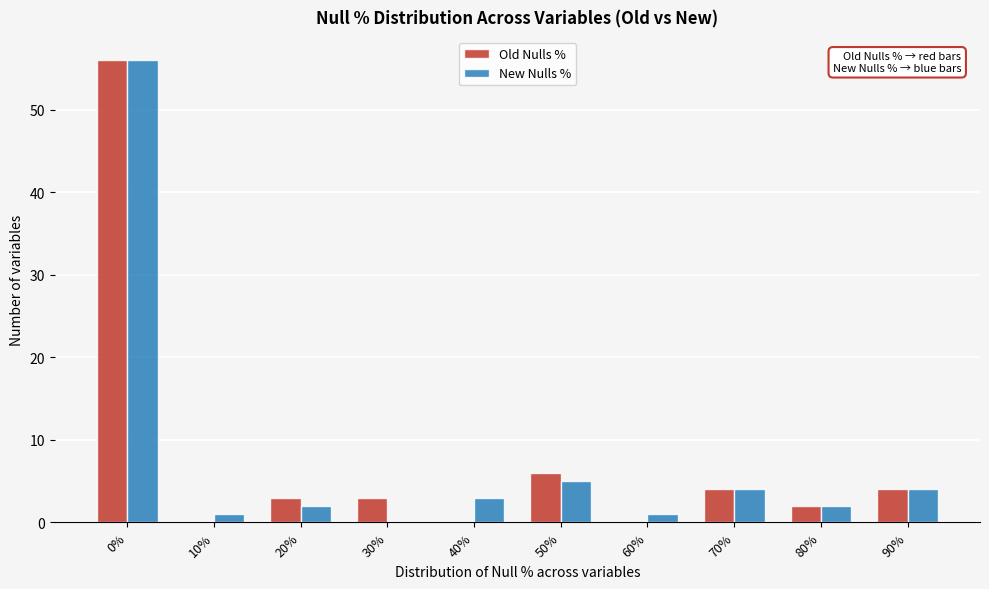

Reading left to right, what are all the values shown in this chart?

Old Nulls %: 0%=56	10%=0	20%=3	30%=3	40%=0	50%=6	60%=0	70%=4	80%=2	90%=4
New Nulls %: 0%=56	10%=1	20%=2	30%=0	40%=3	50%=5	60%=1	70%=4	80%=2	90%=4